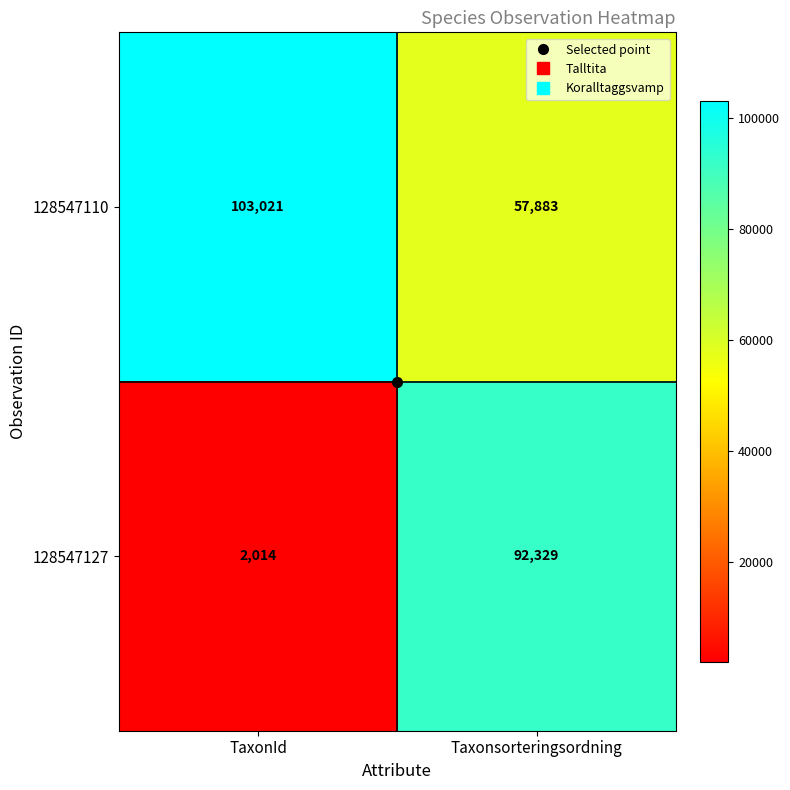

Which series has the largest range (max minus min)?

128547127